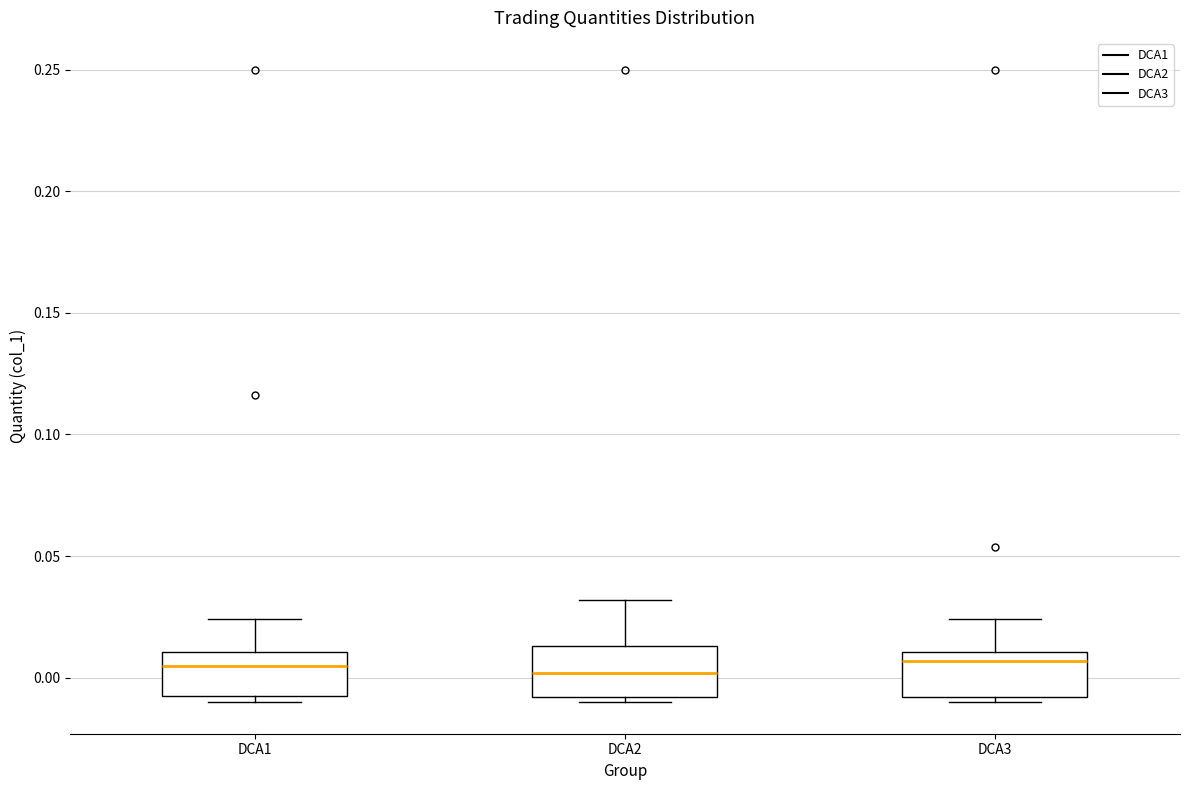

Where is the lower edge of the box for DCA2 on the y-axis? The values are not printed on the chart, so give them approximately, as read against the axis.

-0.010